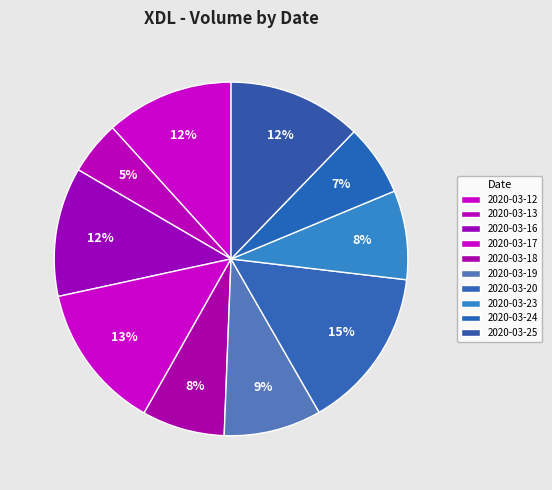

How many segments does this pie chart have?

10